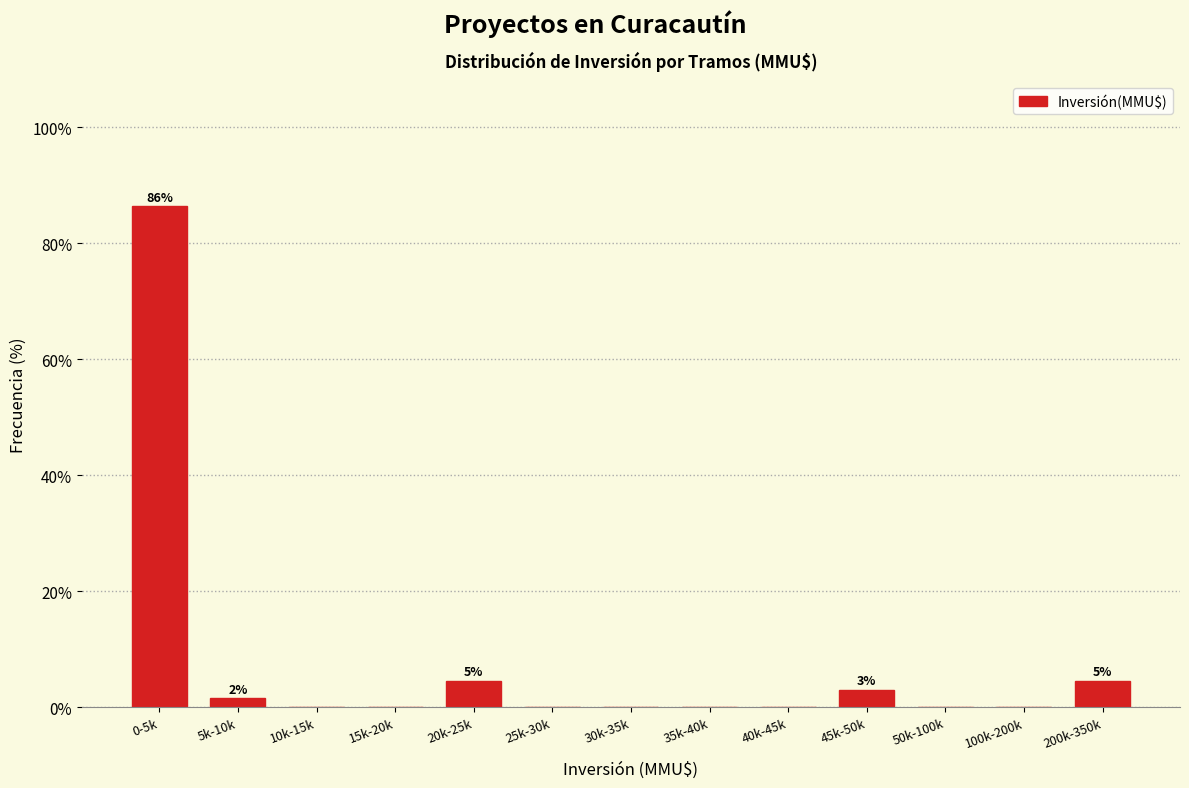

Reading left to right, what are all the values shown in this chart?

0-5k=86.4	5k-10k=1.5	10k-15k=0.0	15k-20k=0.0	20k-25k=4.5	25k-30k=0.0	30k-35k=0.0	35k-40k=0.0	40k-45k=0.0	45k-50k=3.0	50k-100k=0.0	100k-200k=0.0	200k-350k=4.5